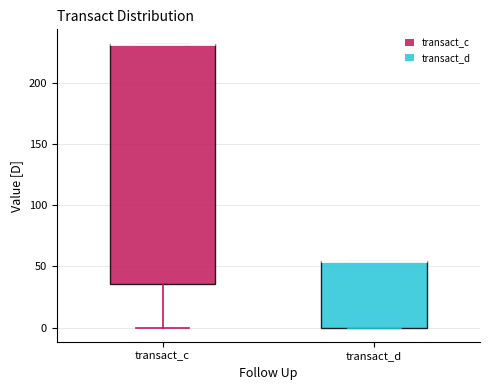

Reading left to right, transcribe this box plot: for each box, give where its median line is, the range the box spans, and where its two whiskers end, as read against the y-axis. The values are not printed on the chart, so give them approximately, as read against the axis.

transact_c: median 230 (drawn on the box's upper edge), box 35 to 230, whiskers 0 to 230
transact_d: median 55 (drawn on the box's upper edge), box 0 to 55, whiskers 0 to 55